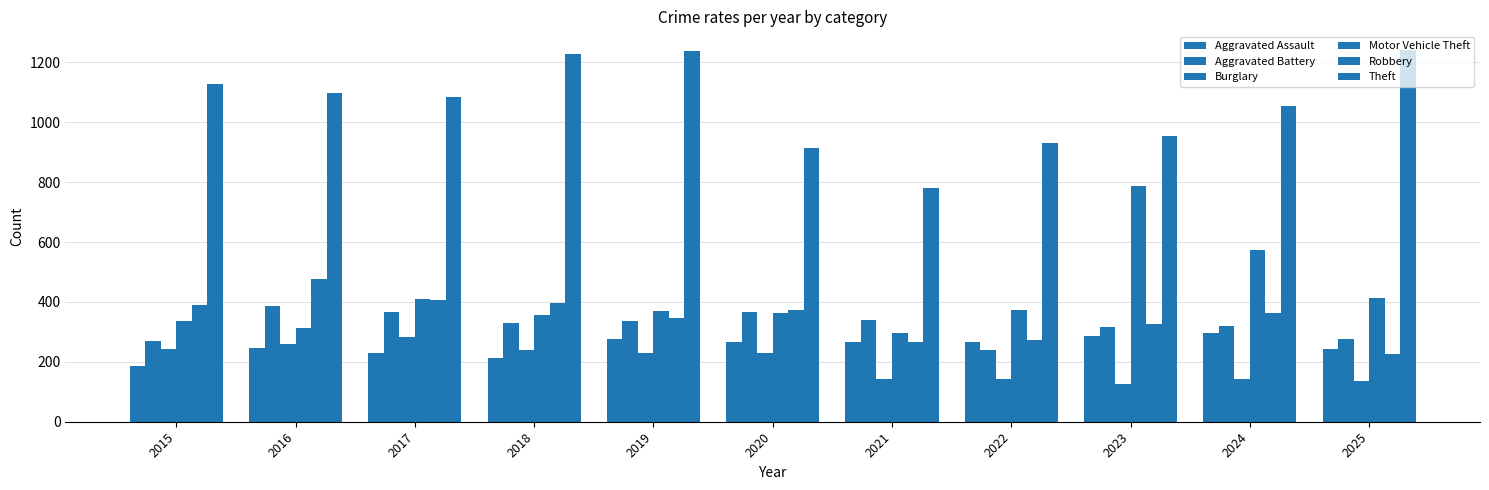

How many distinct data groups are displayed?

6